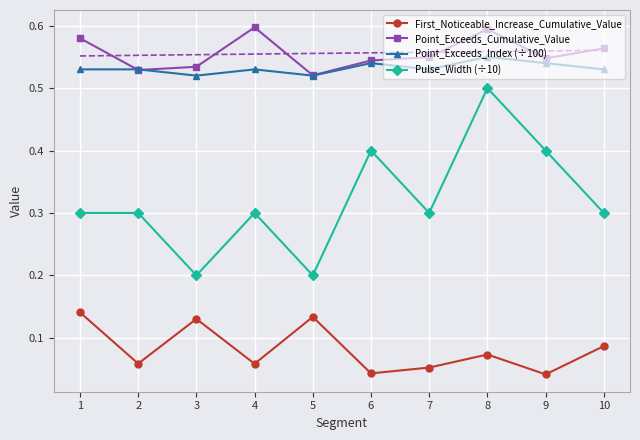

Which category has the highest value across all series?

4